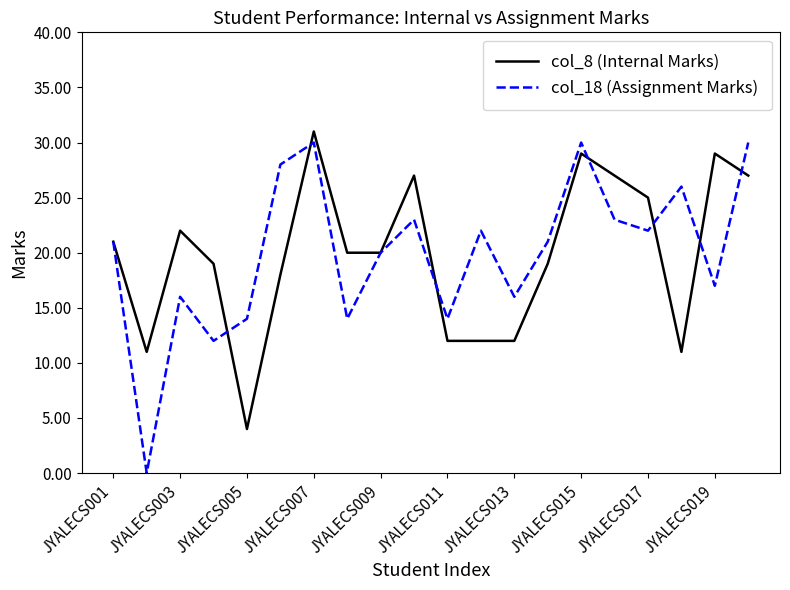

Which series has the widest spread of values?

col_18 (Assignment Marks)